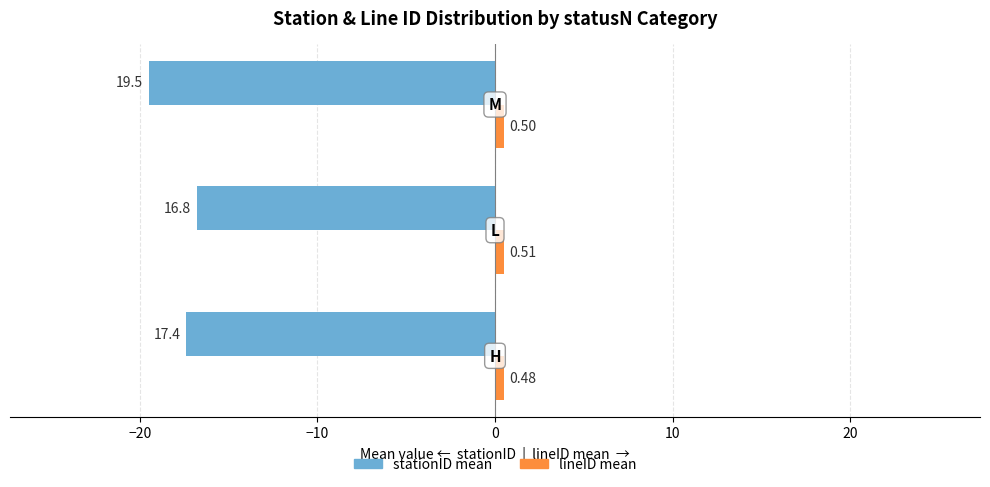

At how many categories does at least one series exceed -2?

3